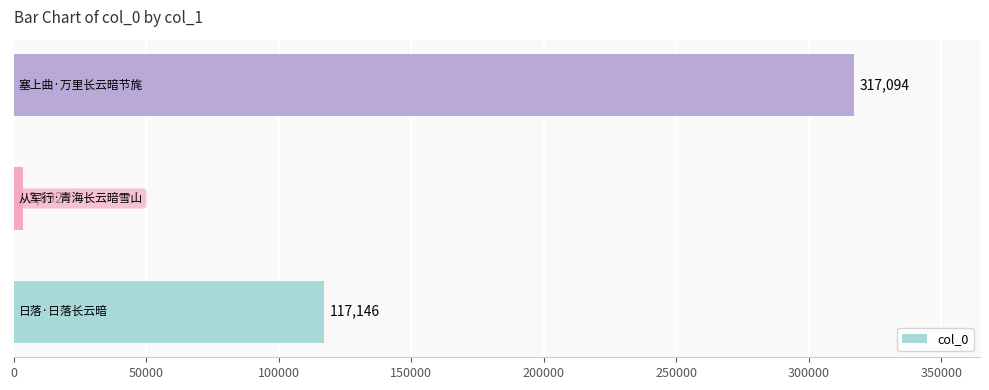

Reading bottom to top, transcribe all the data shown in this chart.

117146	3692	317094